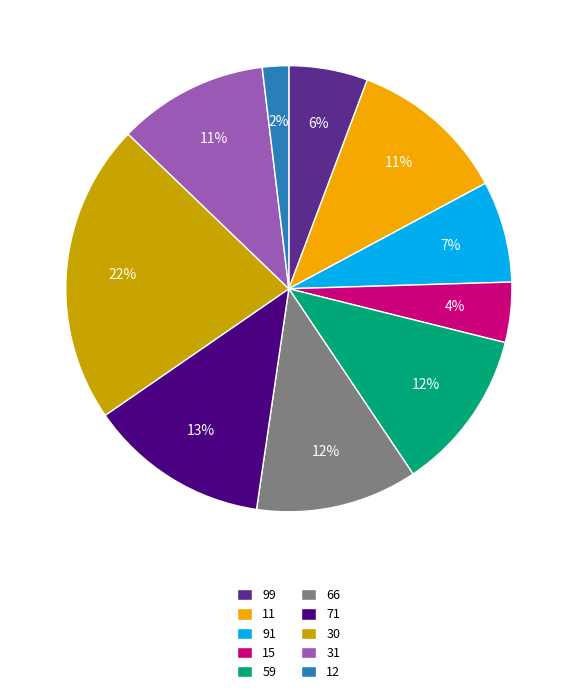

To the nearest percent, what is the difference between the largest and smallest slice percentages?

20%